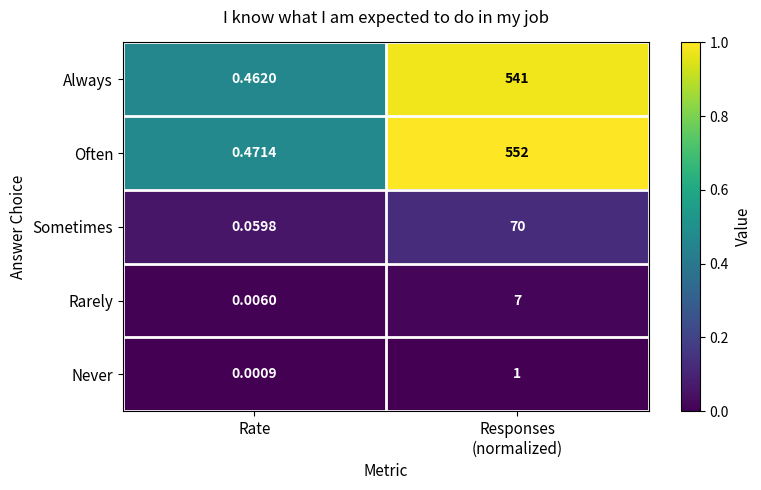

At which label does Never reach its minimum?

Rate